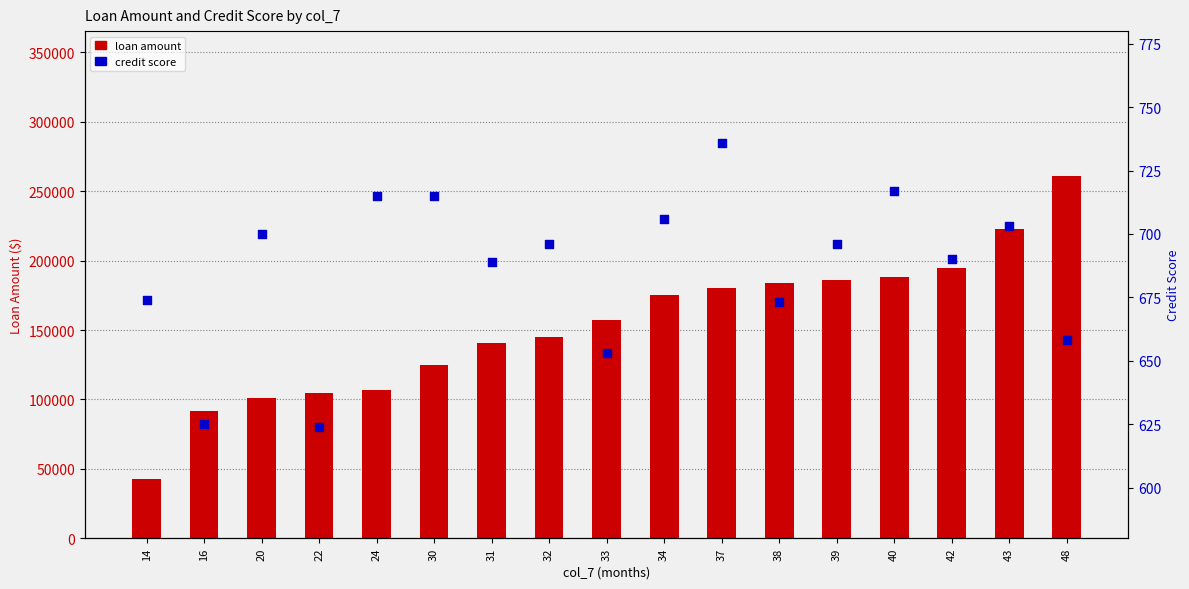

Which series contains the highest Y value?

loan amount